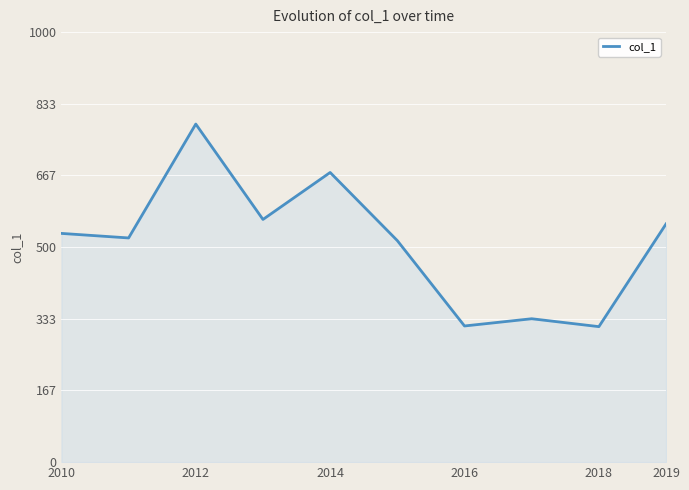

What is the greatest value displayed?

786.2